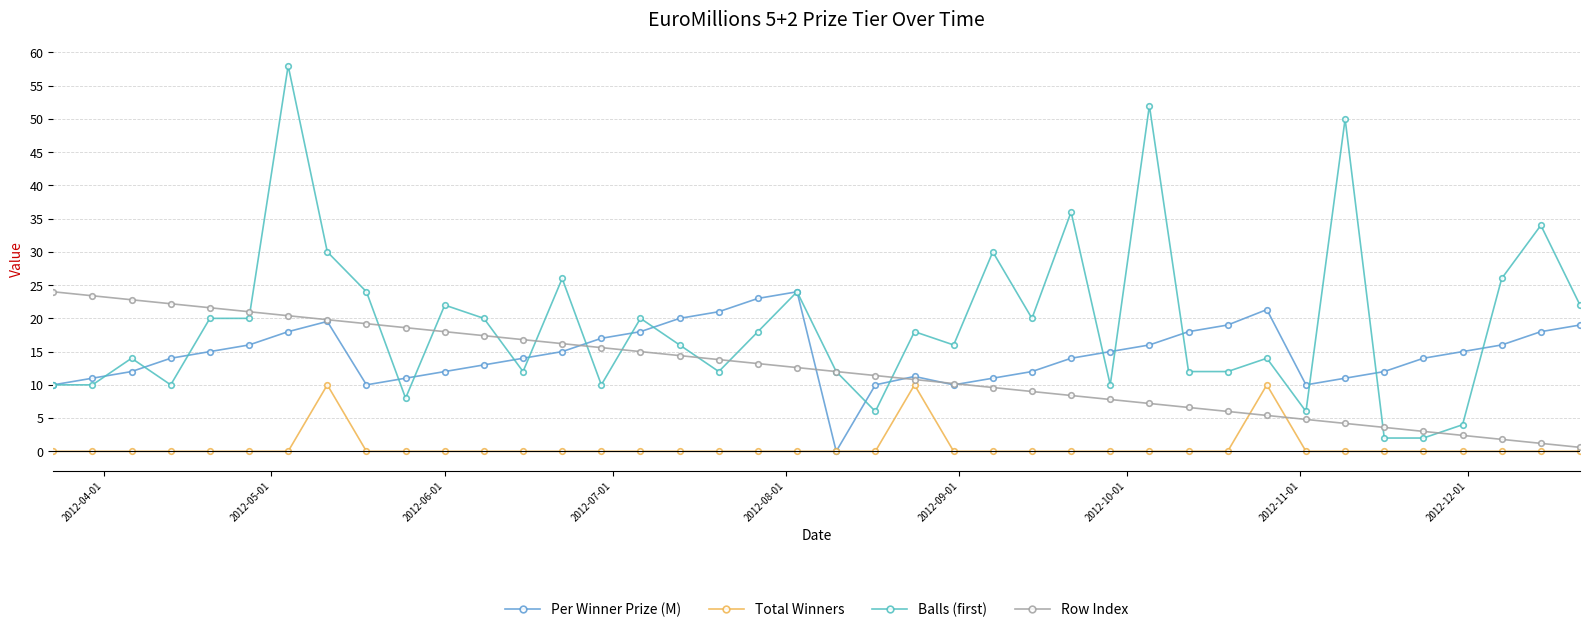

What is the difference between the maximum and minimum values in the Total Winners series?

10.0